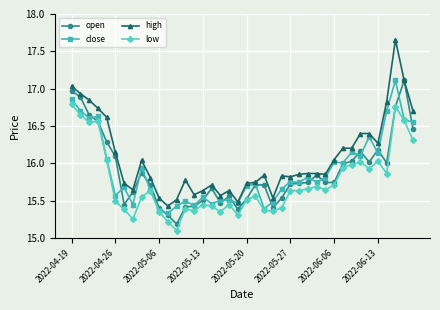

Which series has the largest range (max minus min)?

high